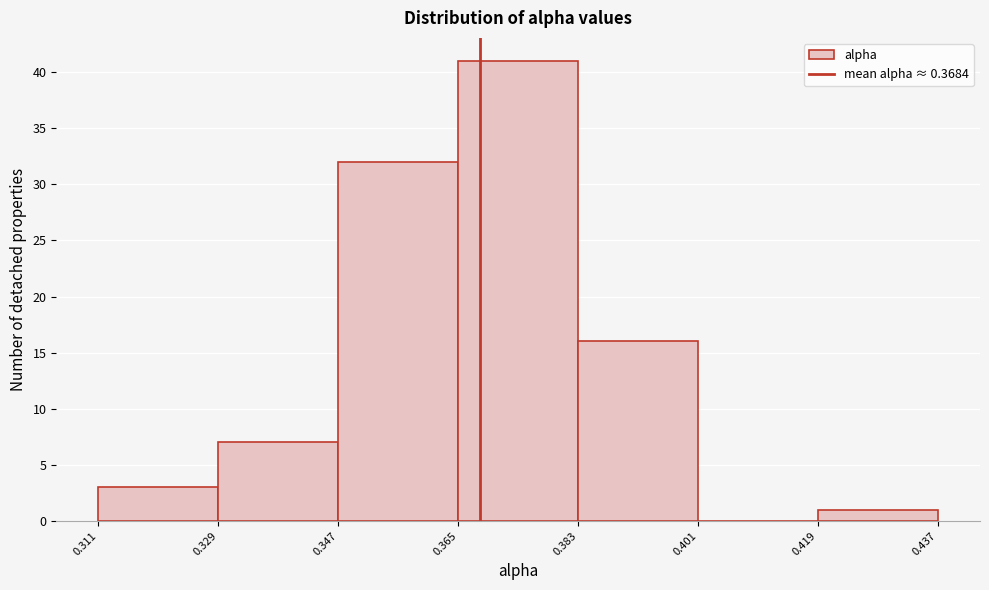

Which range on the x-axis has the tallest bar?

0.365 to 0.383